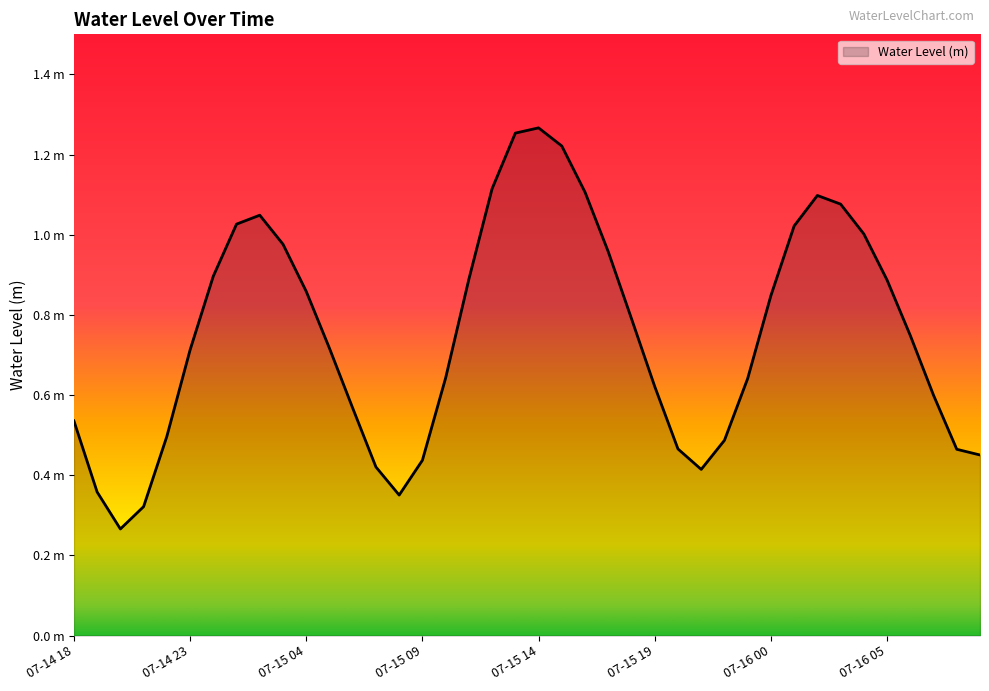

Is this an area chart (filled region under the line)?

Yes